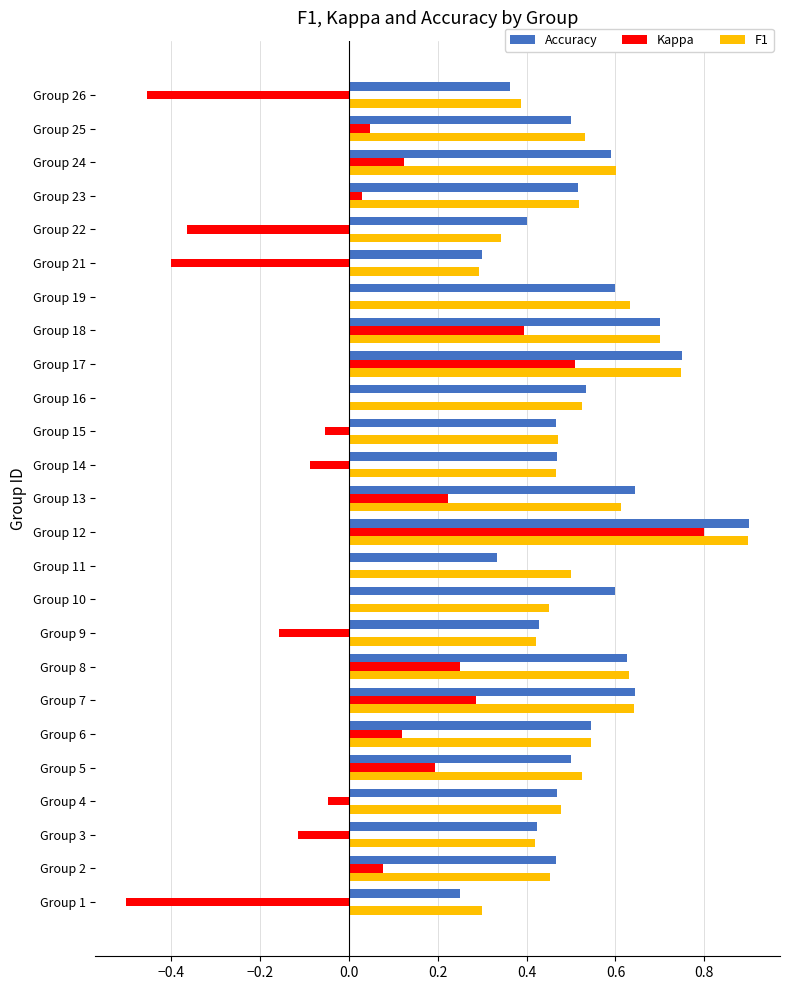

Is it true that Kappa equals 0.1 at Group 8?

False